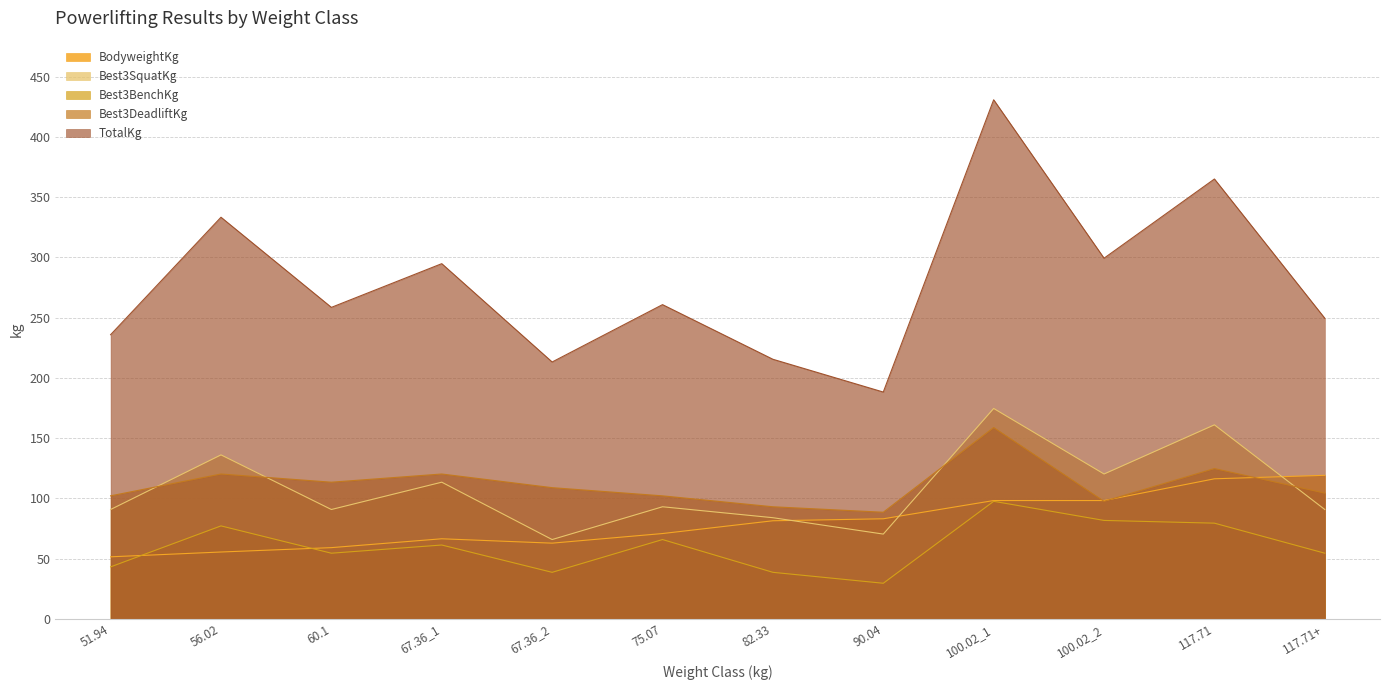

What is the smallest value displayed?

29.5